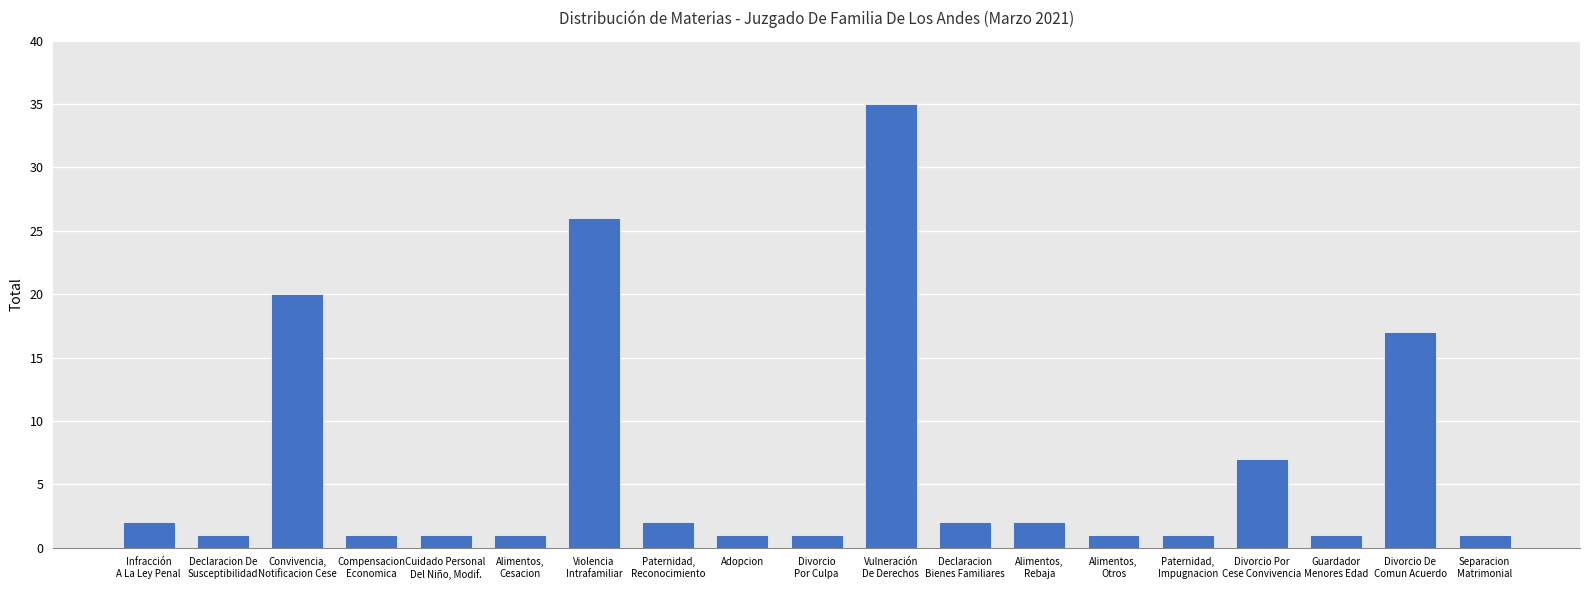

Is it true that the value at Declaracion
Bienes Familiares is 2?

True